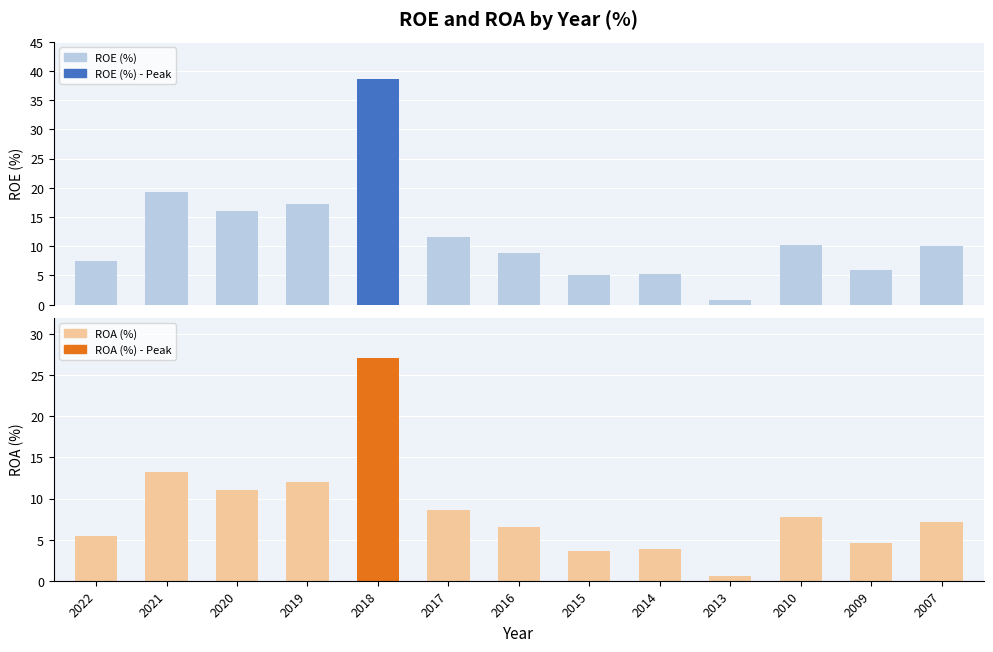

Which series changed the most between 2017 and 2009?

ROE